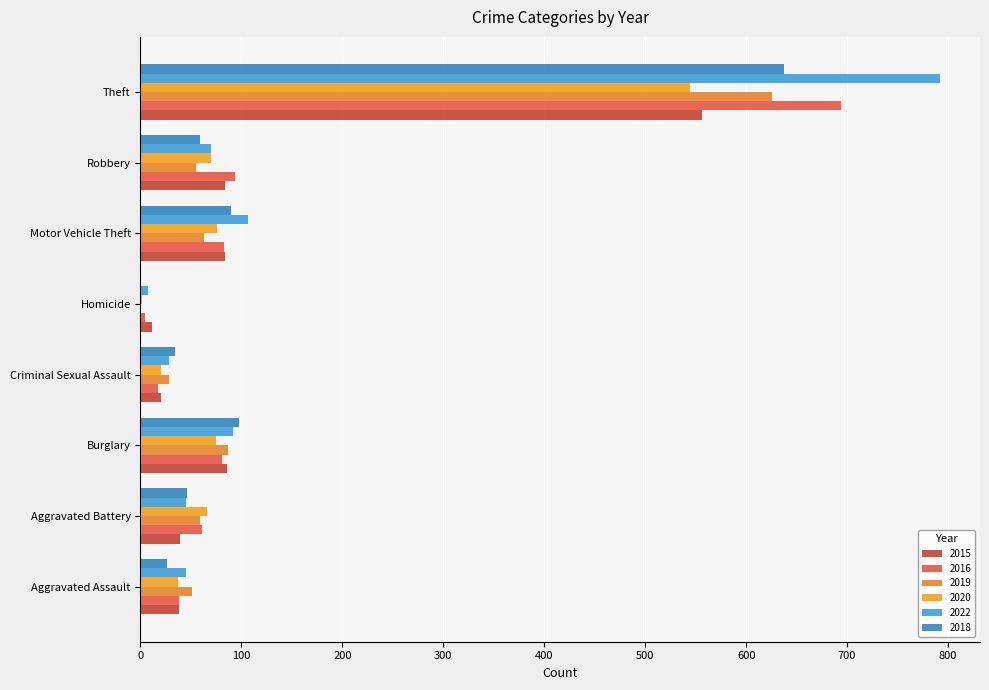

Rank the series by their maximum value, from lowest to highest.

2020, 2015, 2019, 2018, 2016, 2022